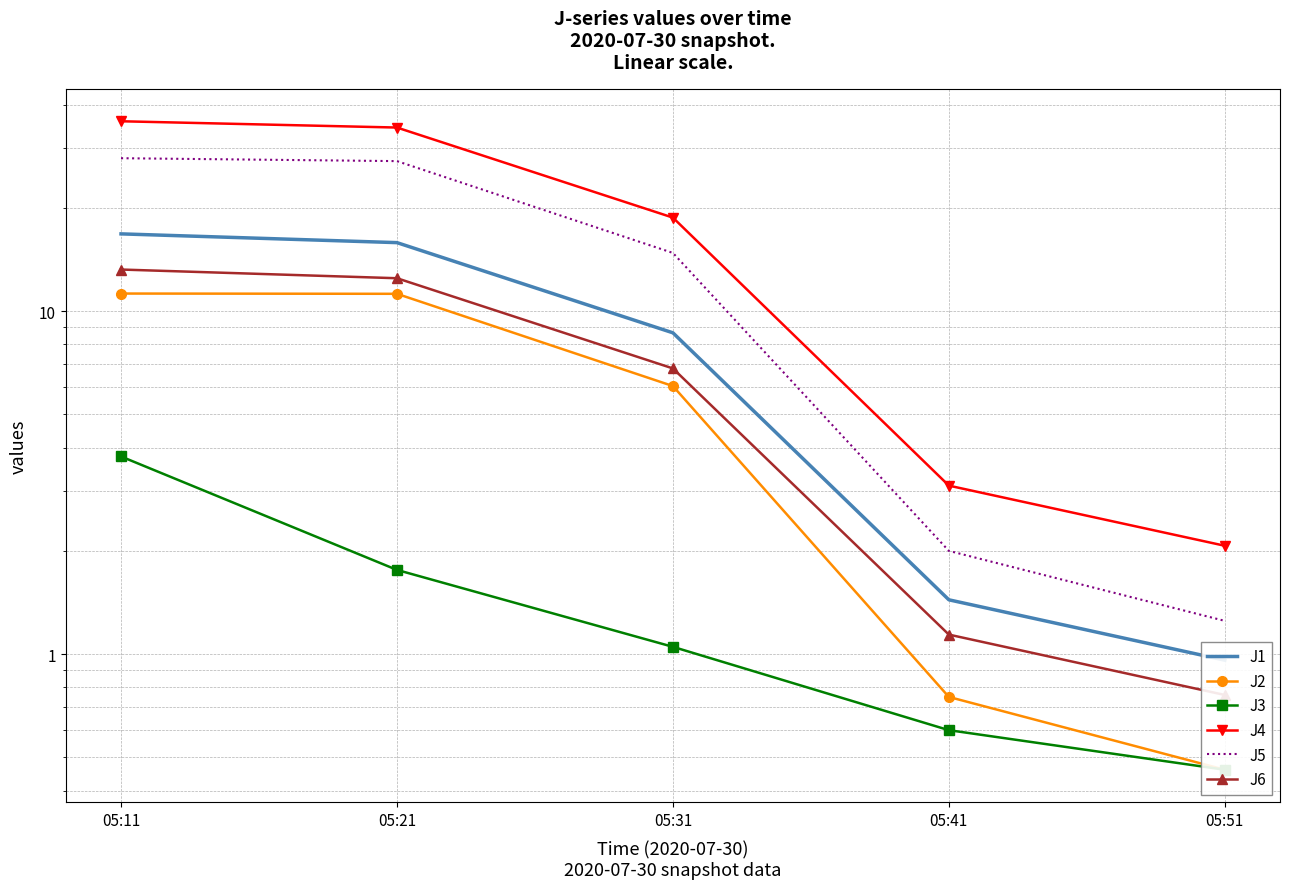

Which has a higher value, 05:51 or 05:21?

05:21